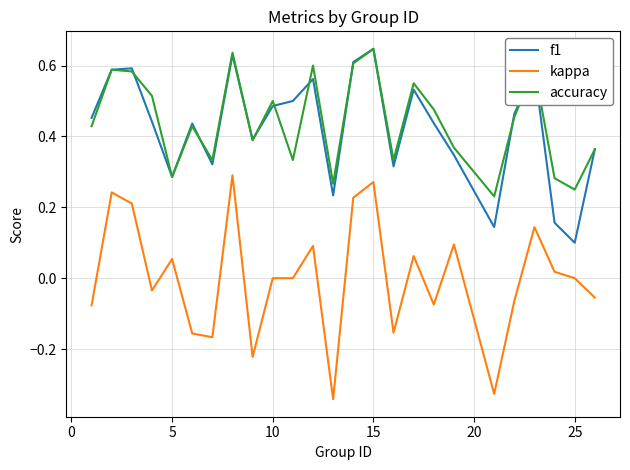

How many distinct data groups are displayed?

3